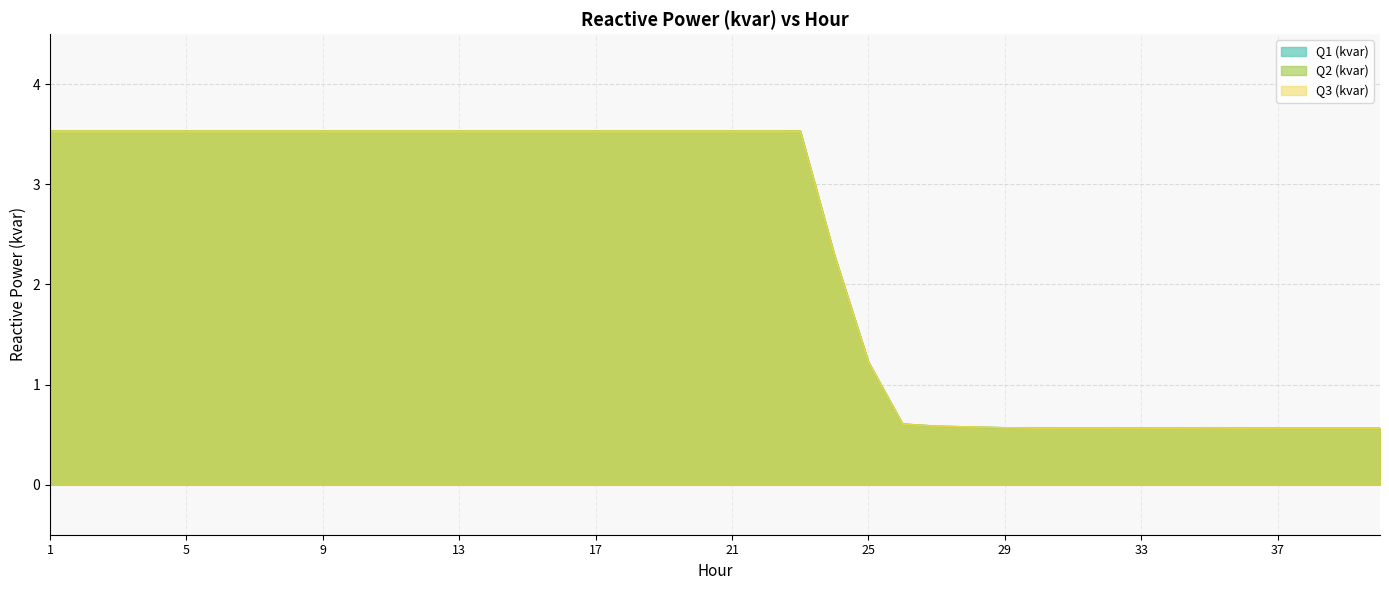

Count the Q1 (kvar) values in the range 0 to 3.

17